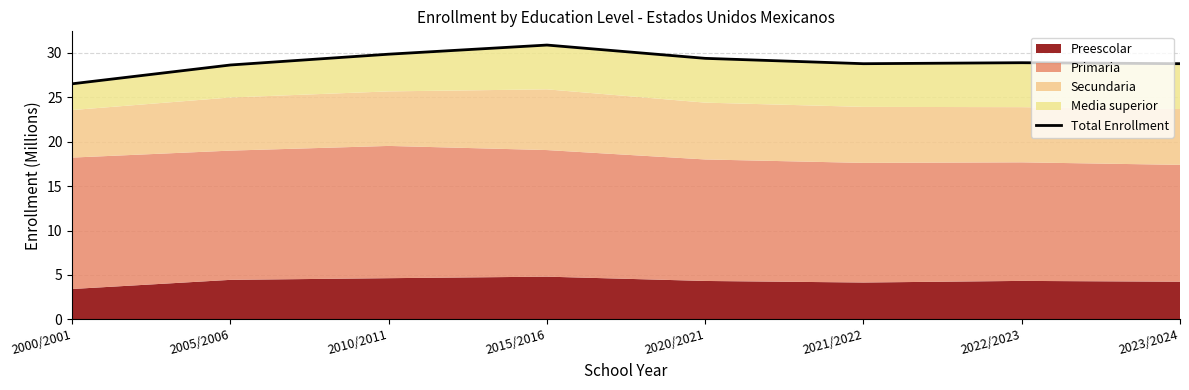

What is the difference between the maximum and minimum values?

4.4